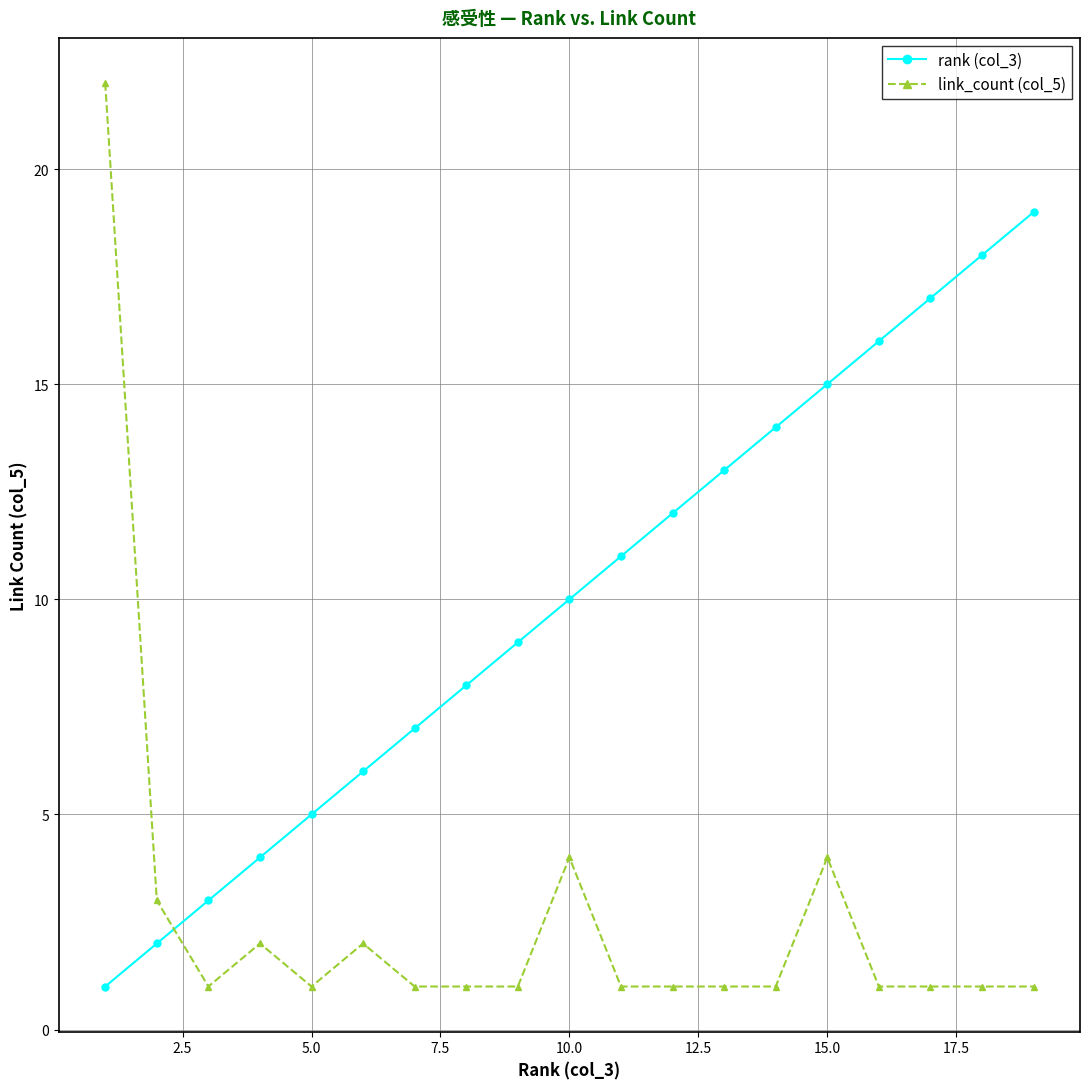

Rank the series by their average value, from highest to lowest.

rank (col_3), link_count (col_5)